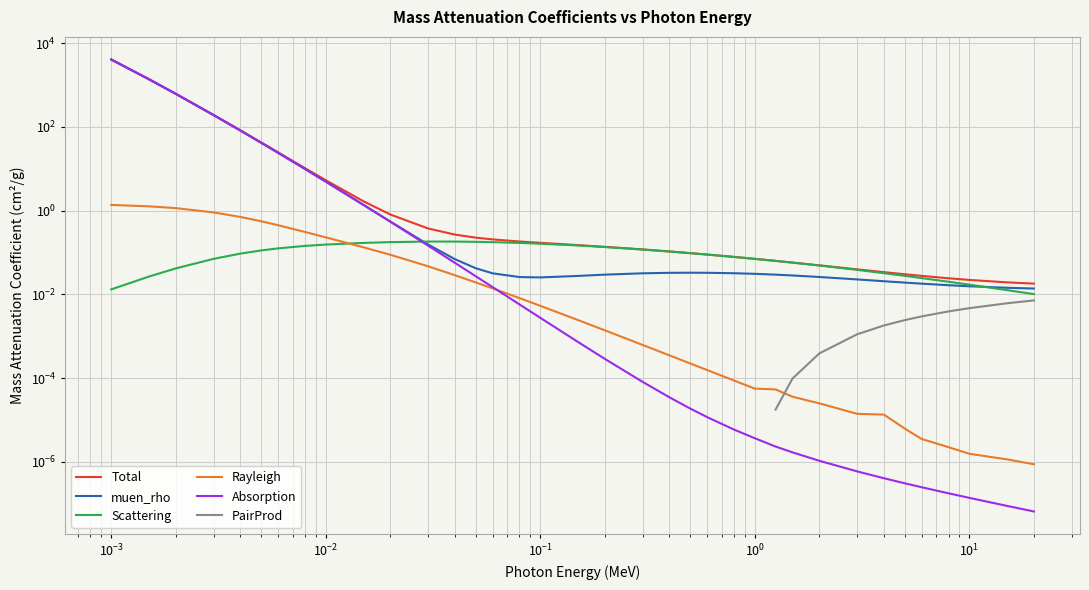

How many categories are shown in the chart?

36